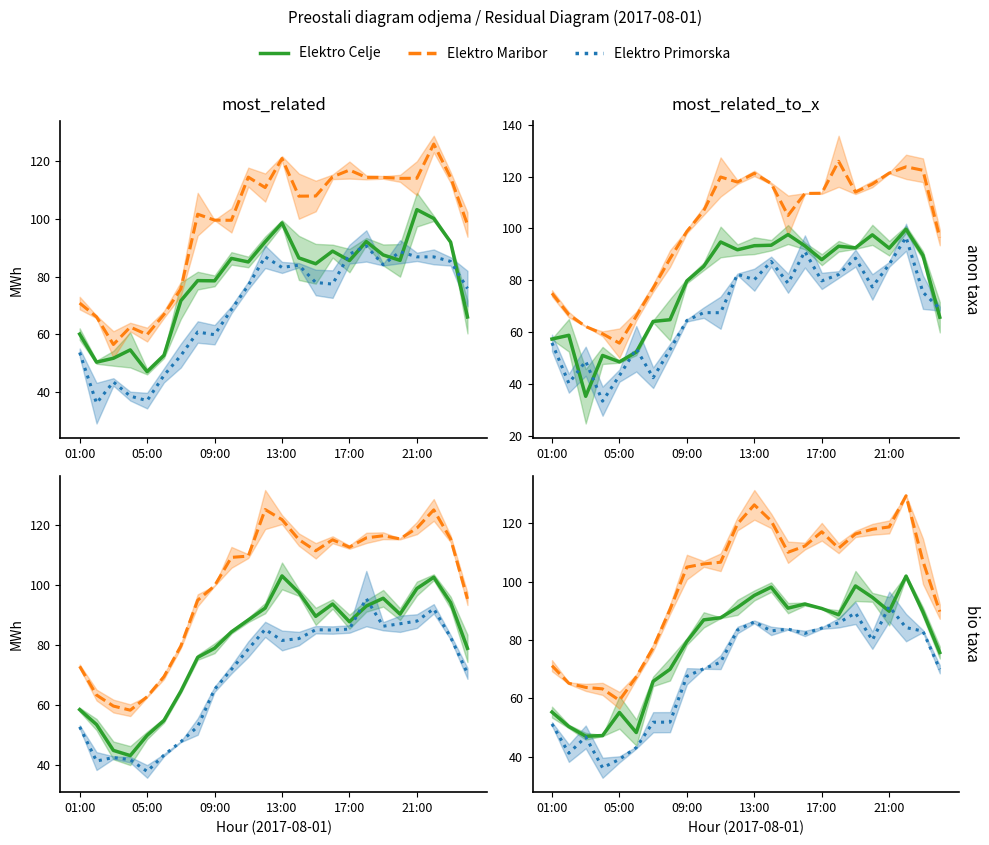

What are all the series names shown in the legend?

Elektro Celje, Elektro Maribor, Elektro Primorska